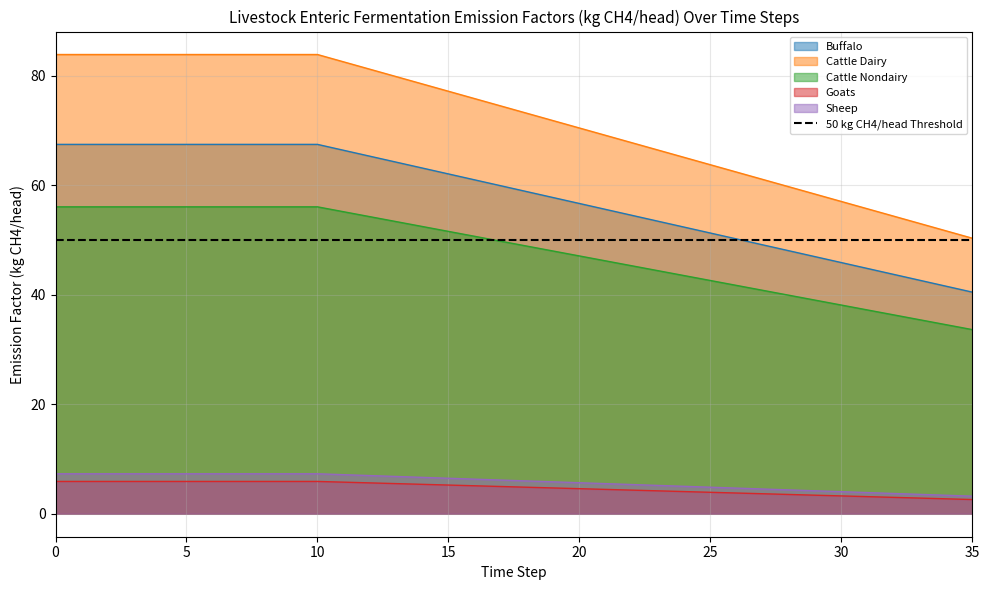

What is the approximate value of ef_lvst_entferm_cattle_nondairy at 22?

45.3